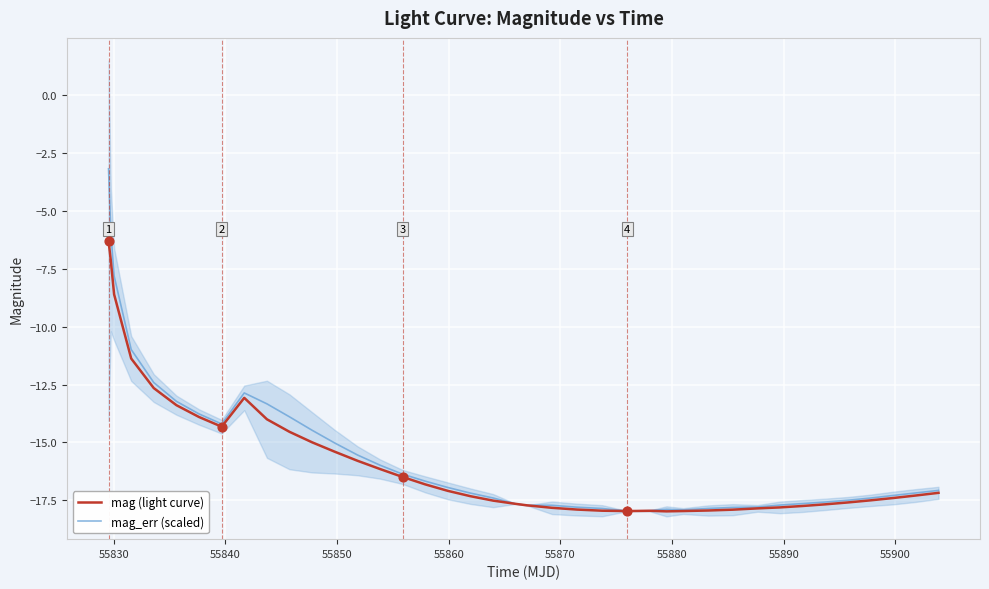

What are all the series names shown in the legend?

mag (light curve), mag_err (scaled)